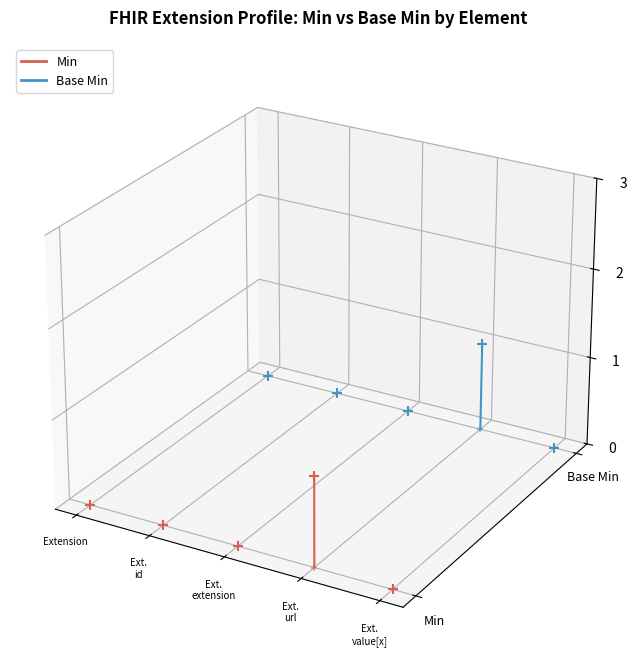

Is the value of Min at Ext.
id greater than the value of Base Min at Ext.
id?

No